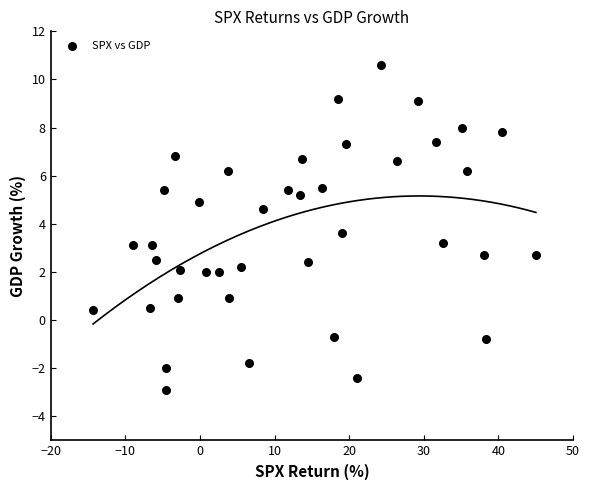

What is the range of X values (max minus min)?

59.3